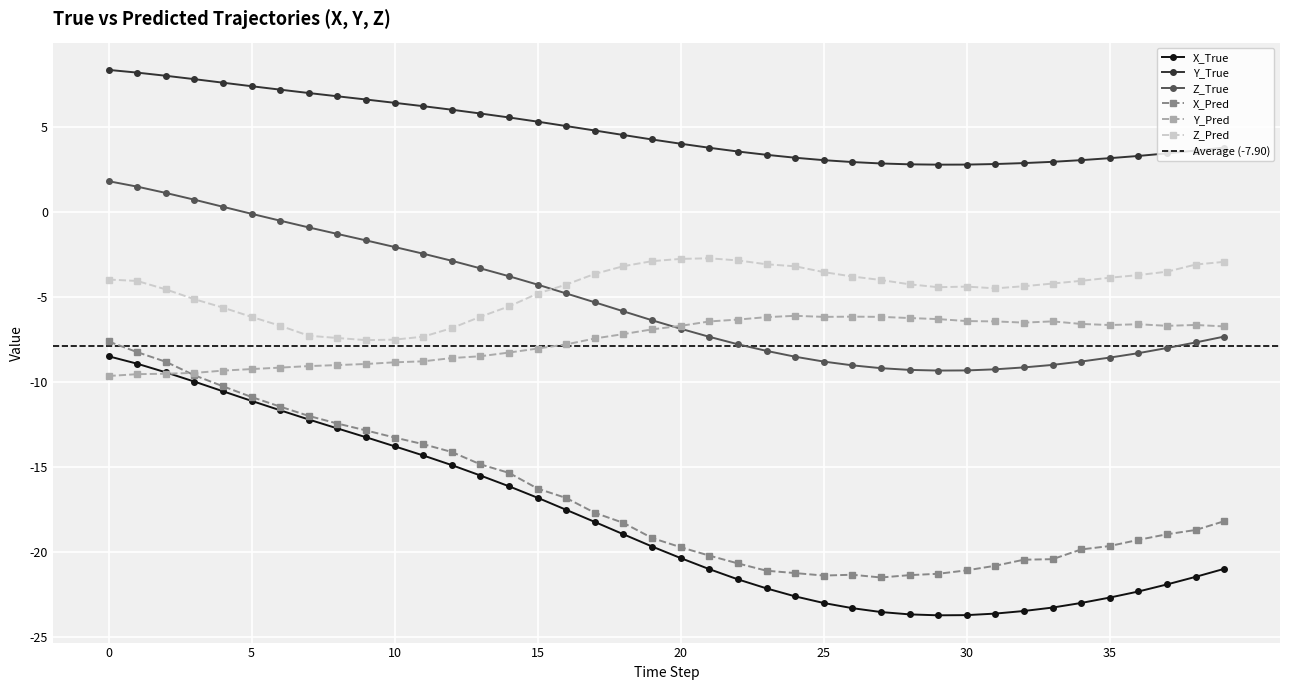

Is it true that Y_Pred equals -6.7 at 20?

True